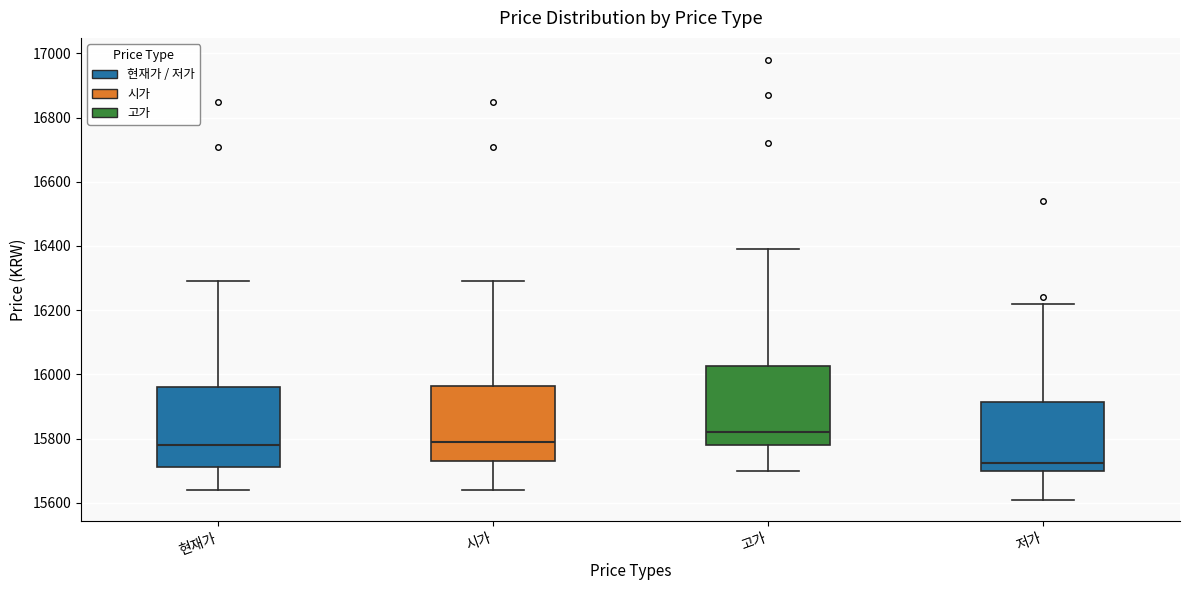

Where does the lower whisker of the box for 현재가 end on the y-axis? The values are not printed on the chart, so give them approximately, as read against the axis.

15640